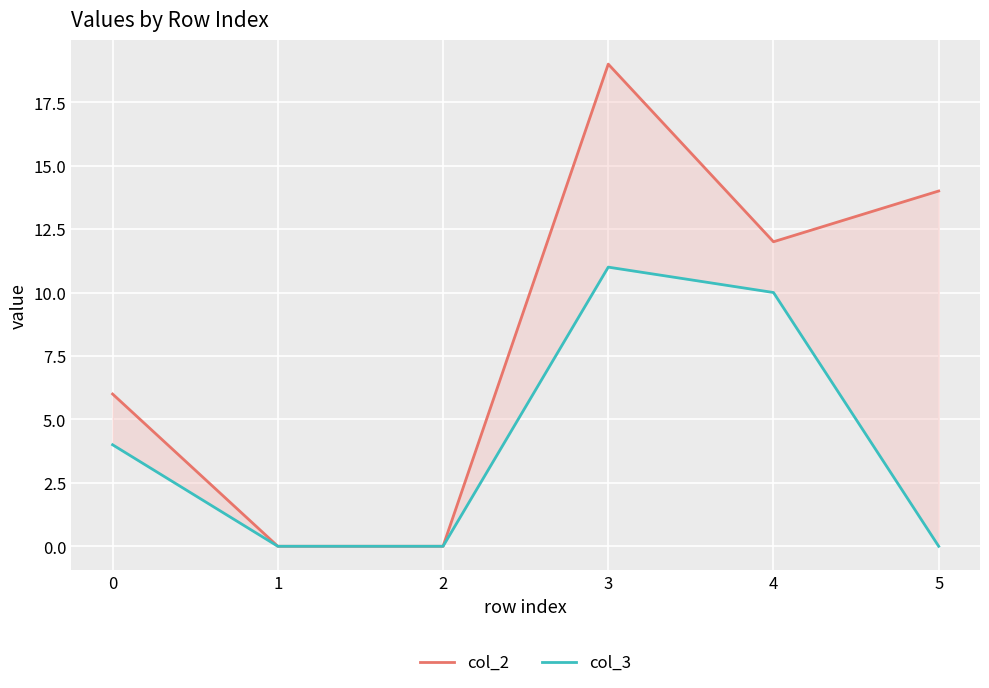

The value of col_3 at 2 is 0. True or false?

True